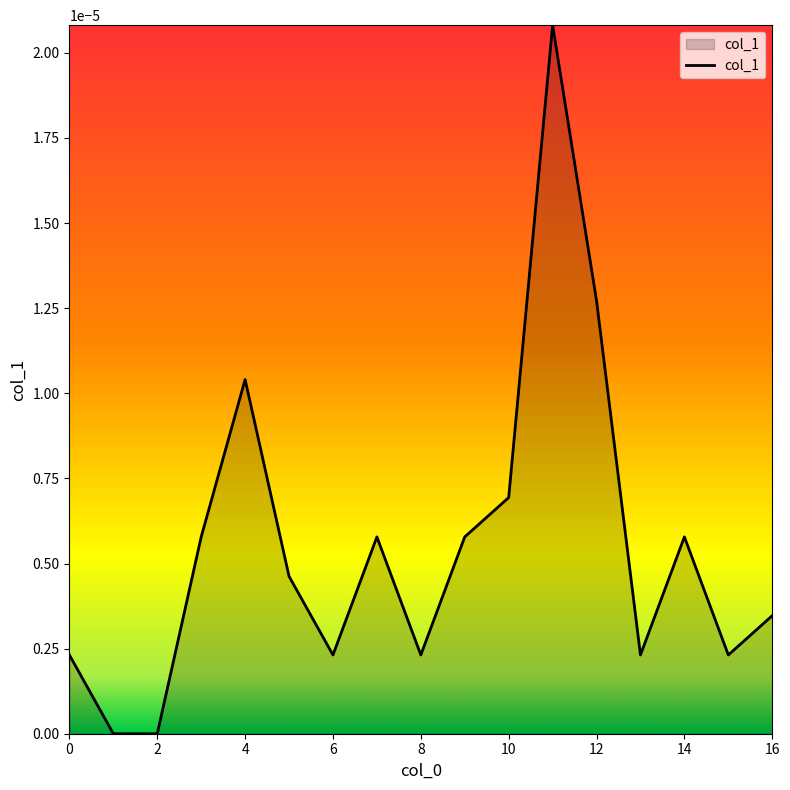

How many interior local peaks (higher than both neighbors) does the data have?

4